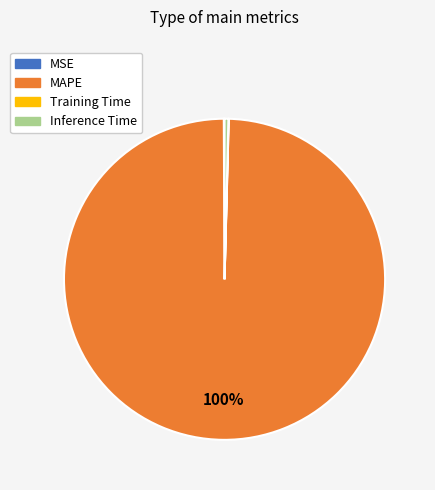

Which category accounts for the majority?

MAPE